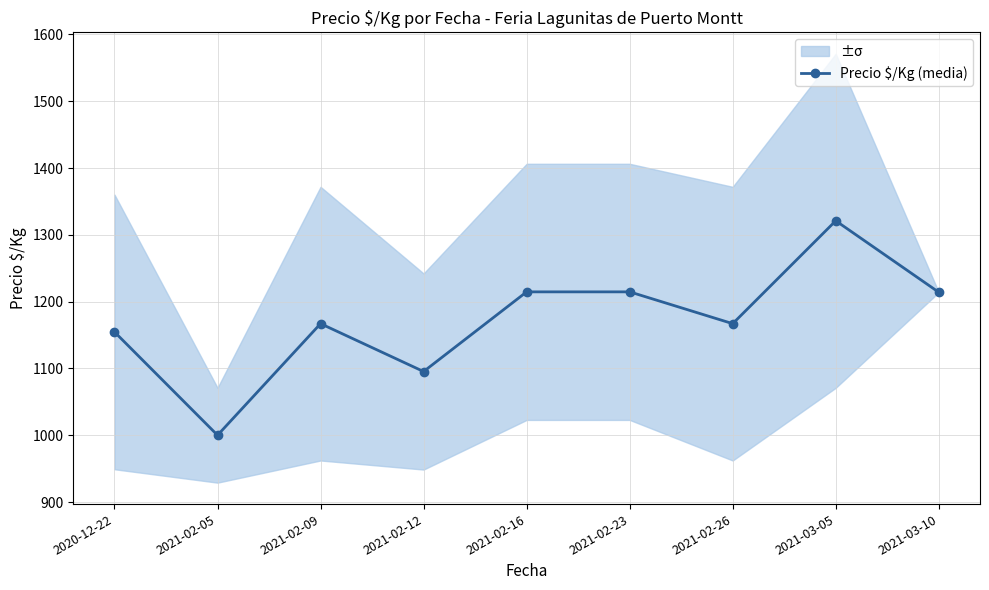

What is the difference between the values at 2020-12-22 and 2021-02-26?

12.4